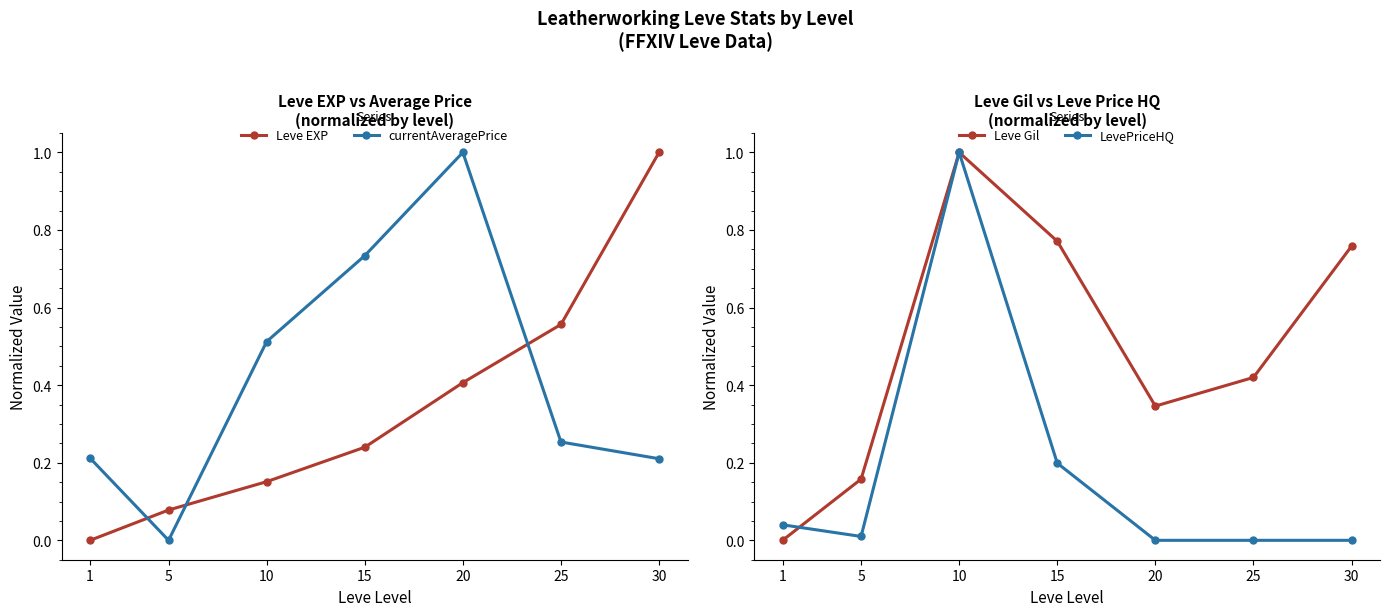

True or false: Leve Gil and currentAveragePrice intersect in this chart.

True